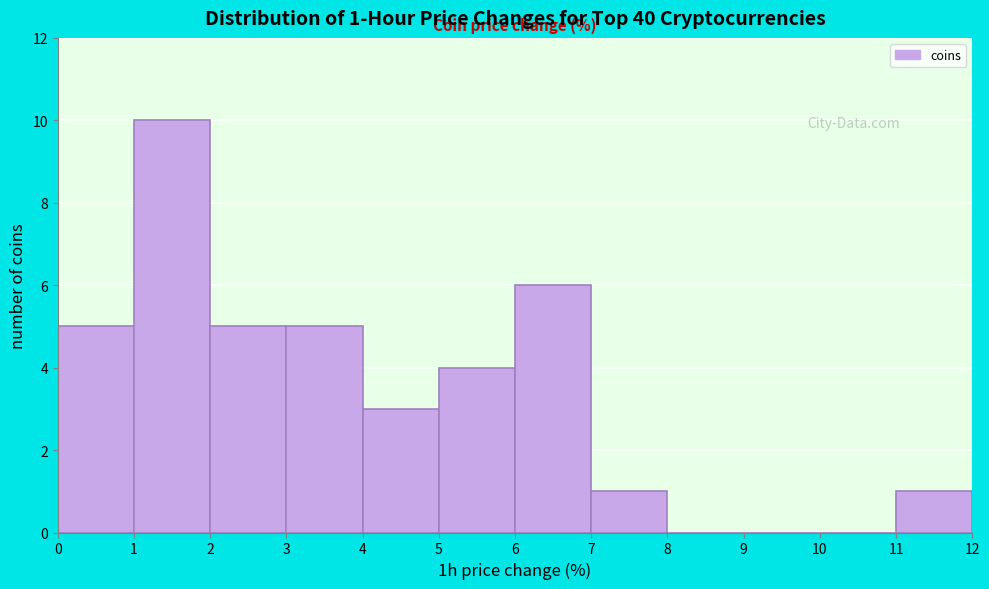

Which range on the x-axis has the tallest bar?

1 to 2